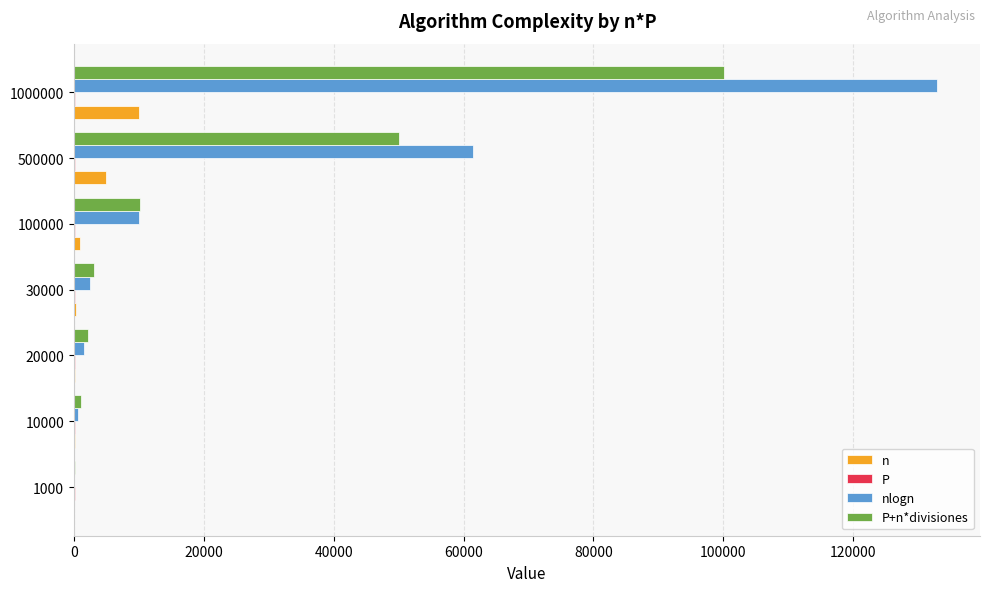

Where is n nearest to the value 5005?

500000